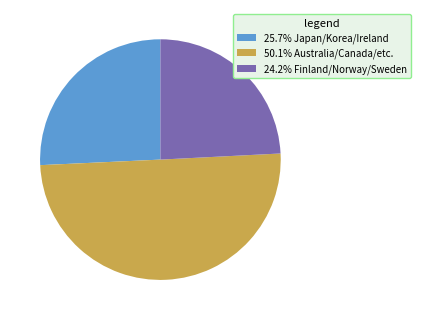

Does 25.7% Japan/Korea/Ireland represent more than half of the total?

No